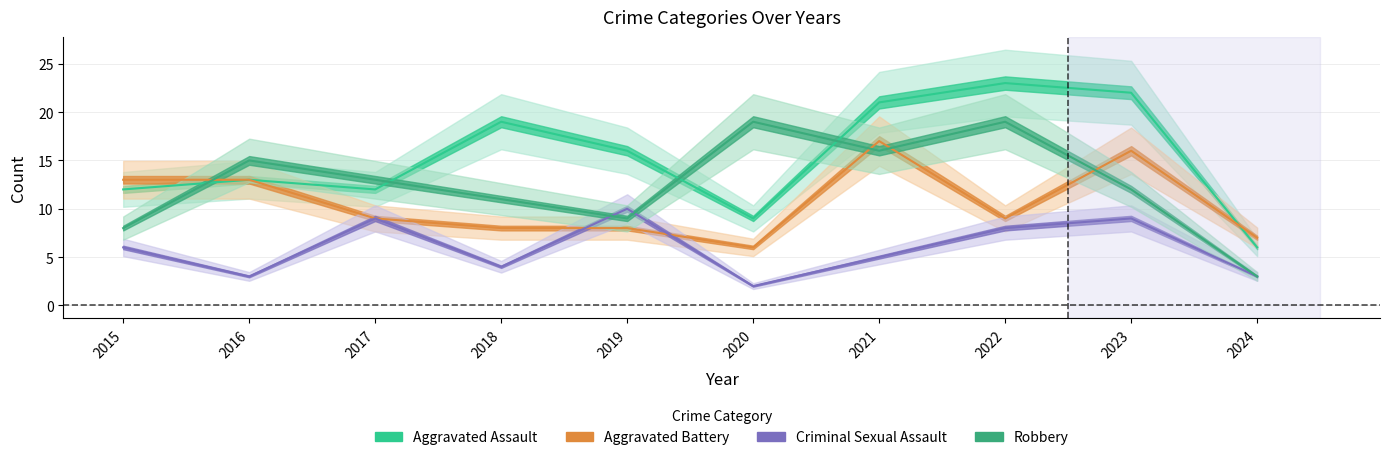

What is the value of the Robbery point at the 5th from the left?

9